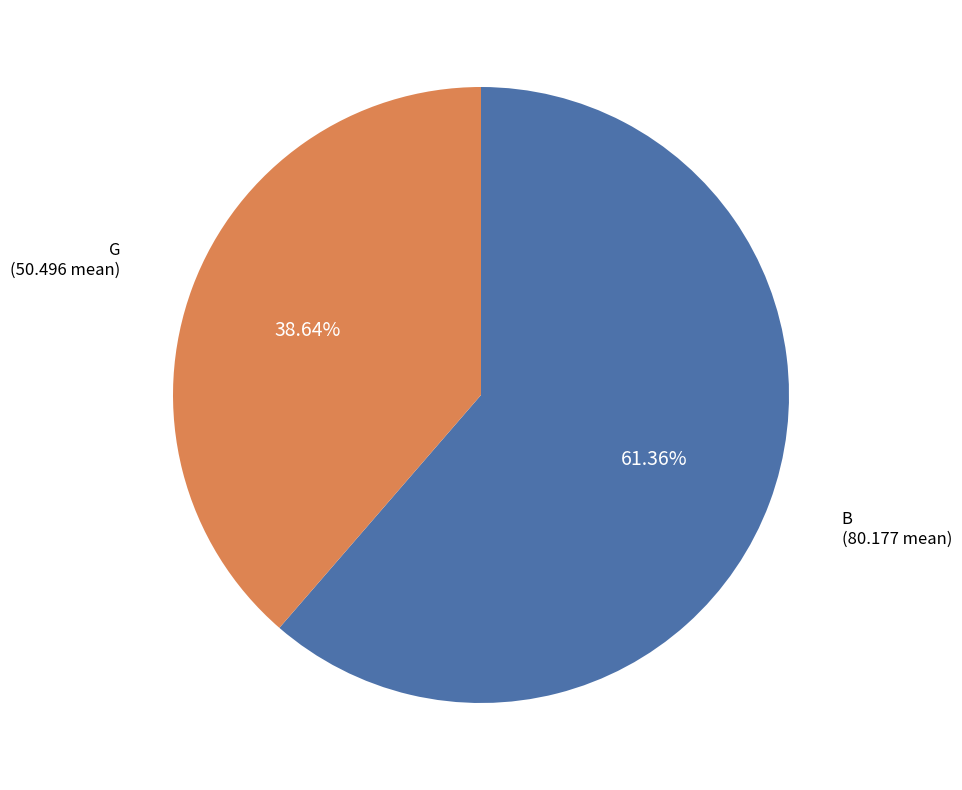

Is there a majority slice in this chart?

Yes